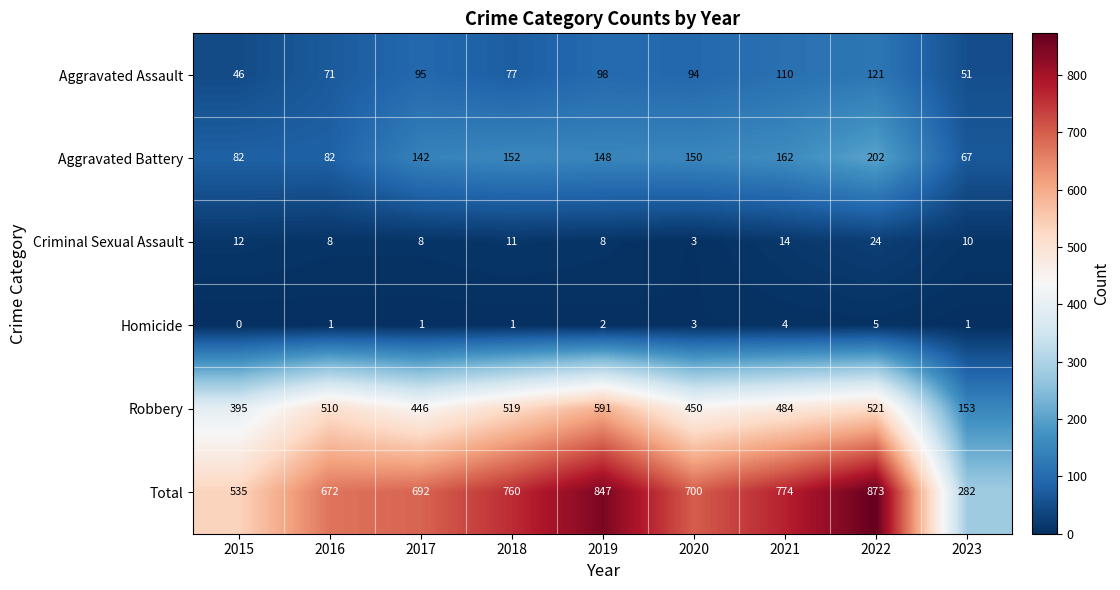

What value does the Aggravated Battery series have at 2021, to the nearest 5?

160